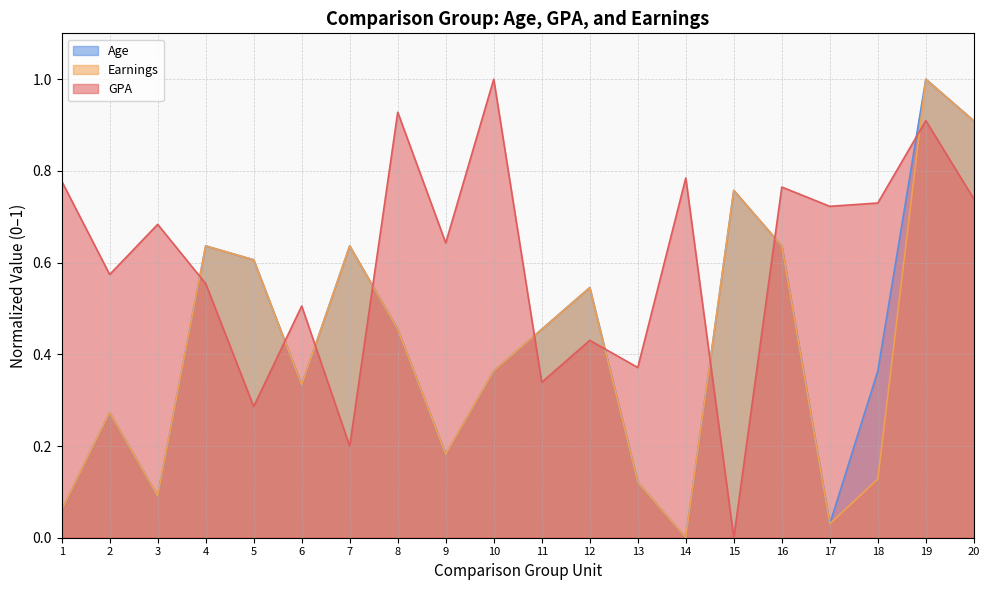

How many positive values does the GPA series have?

19